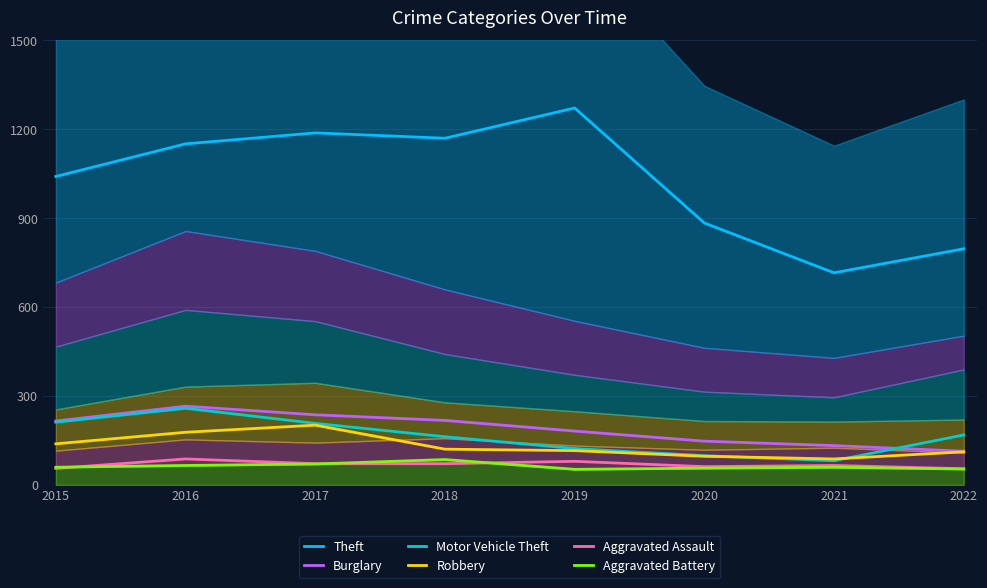

Count the number of categories in the chart.

8